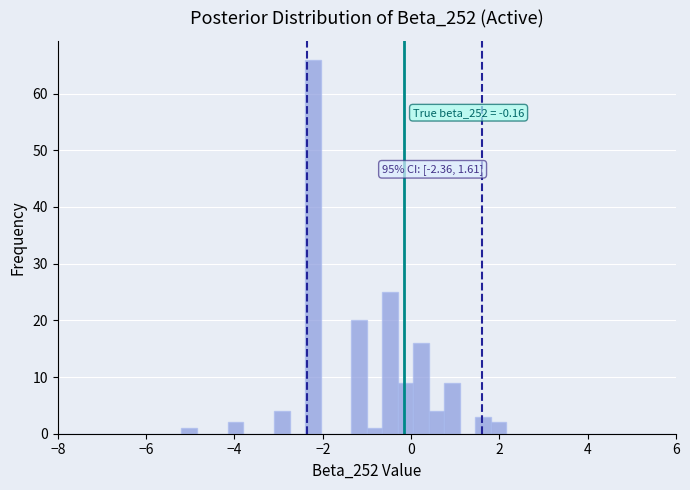

Read against the x-axis, roughly where is the centre of the tallest bar?

-2.2